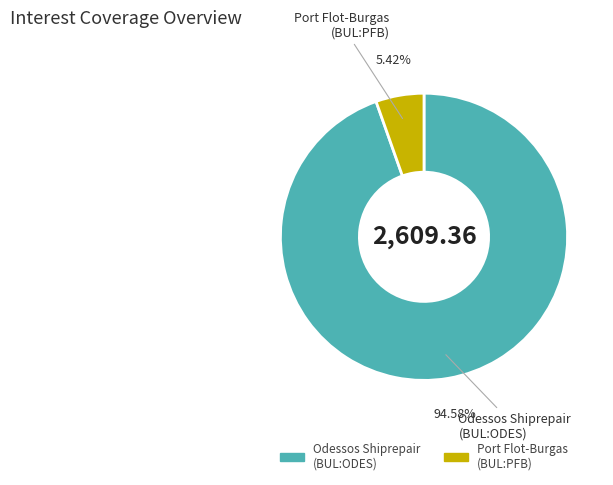

What is the smallest slice in the pie chart?

Port Flot-Burgas AD (BUL:PFB)